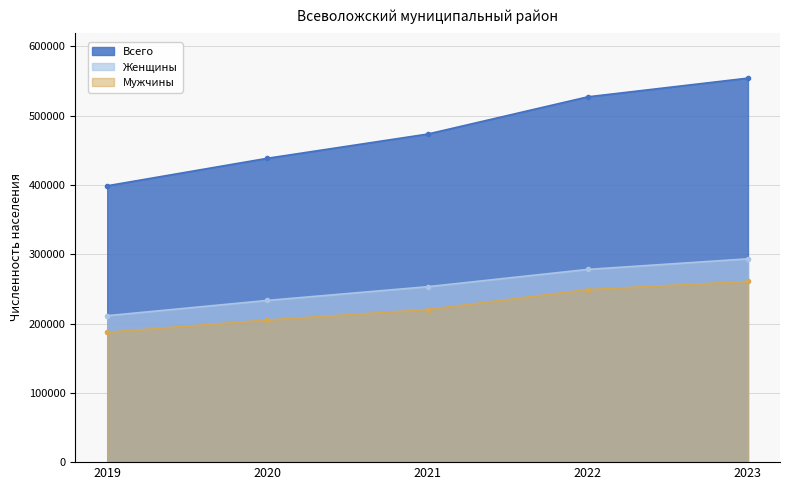

What is the total value across all series at 2023?

1108576